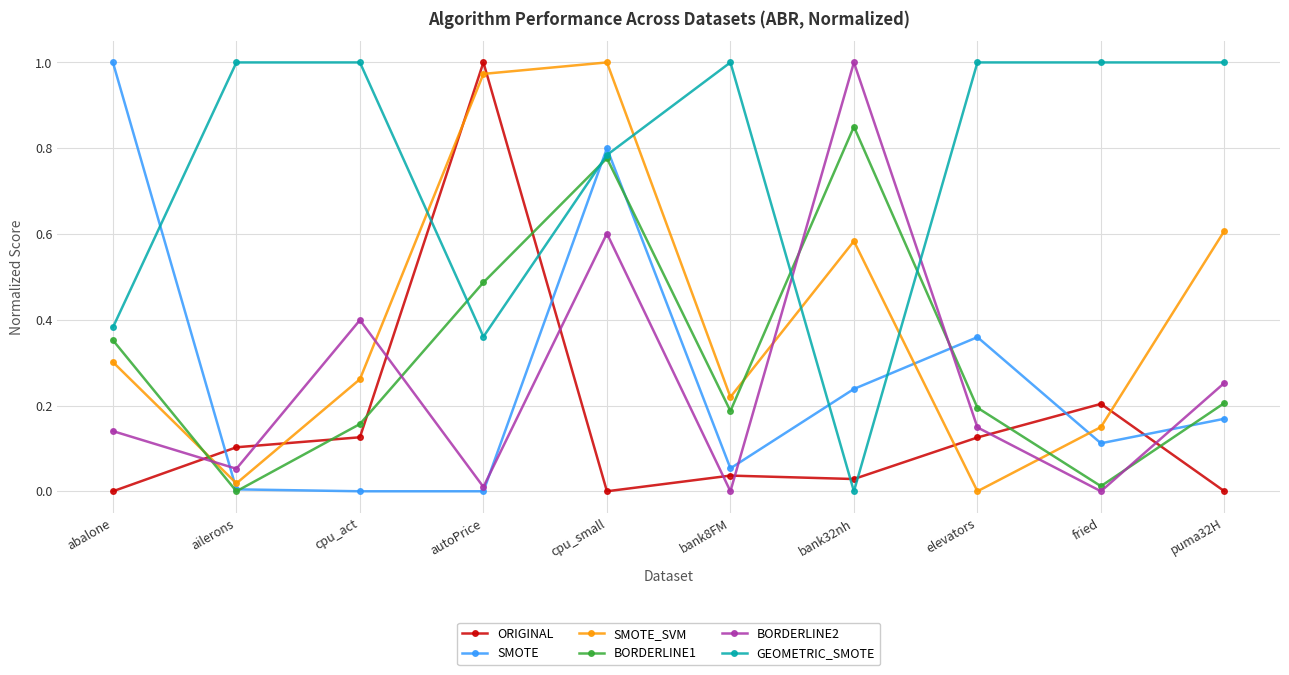

Where do BORDERLINE1 and SMOTE_SVM first cross each other?

abalone and ailerons